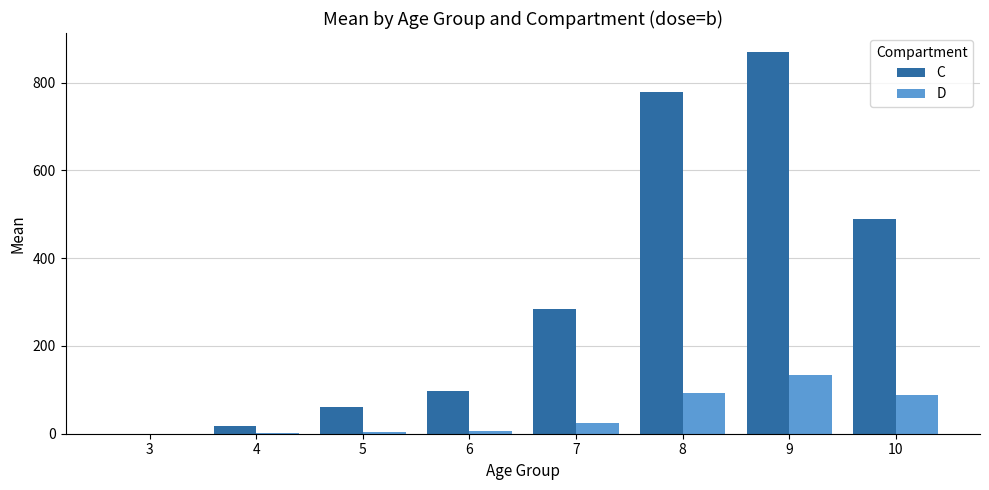

What are all the series names shown in the legend?

C, D